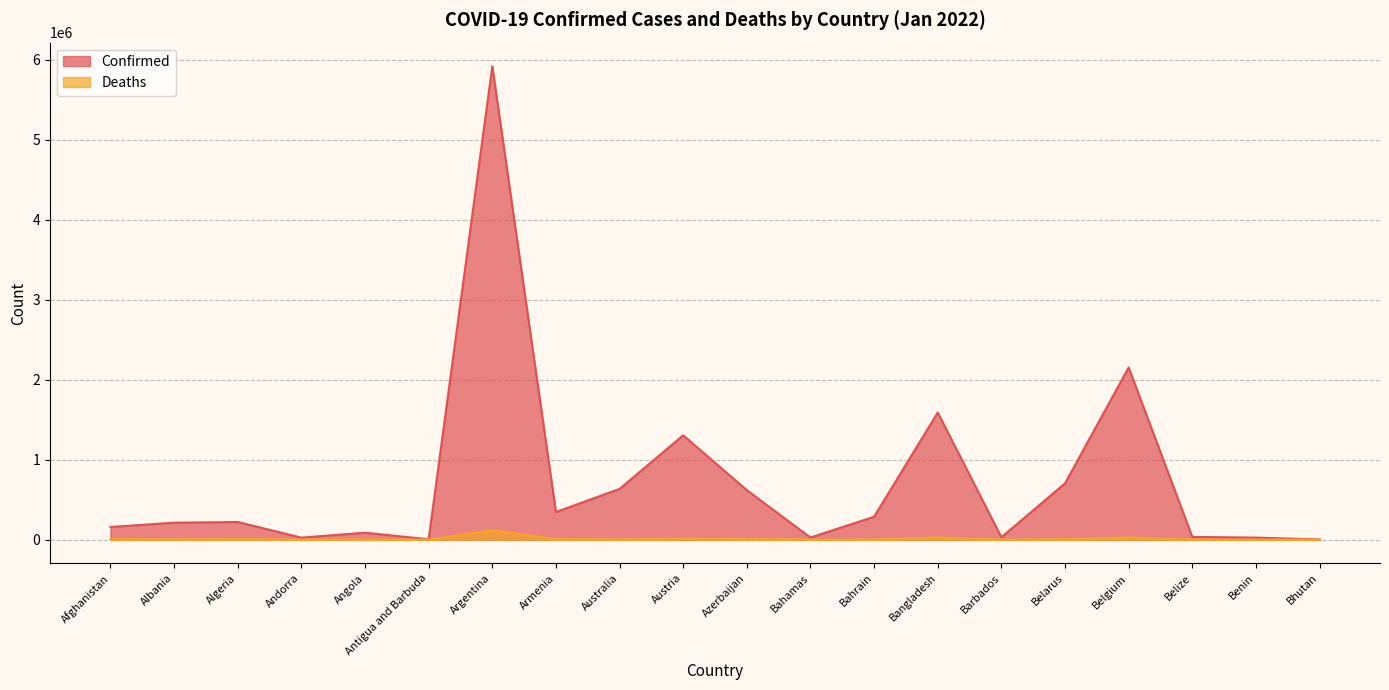

What is the approximate value of Confirmed at Antigua and Barbuda?

4486